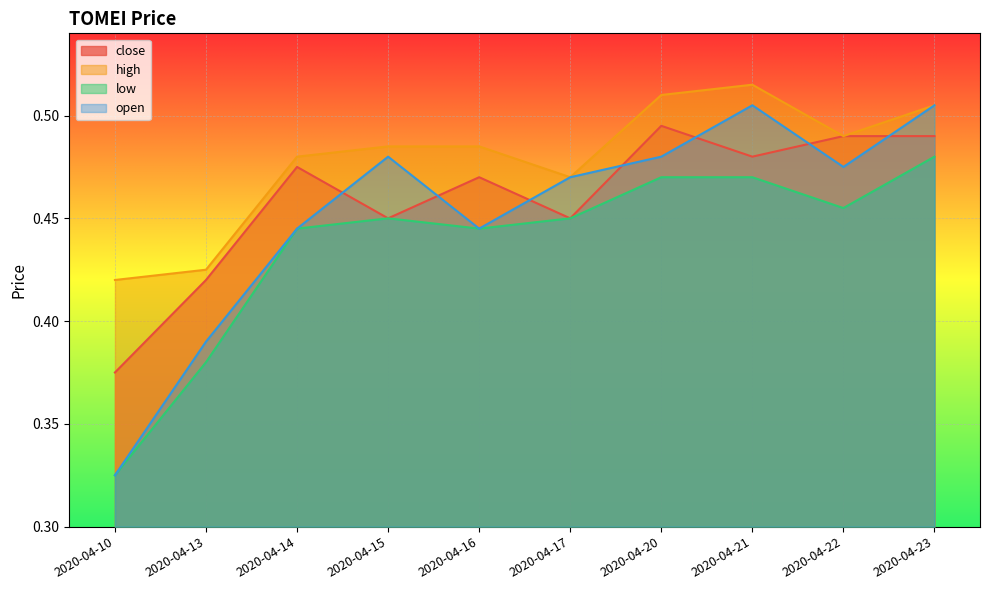

Reading right to left, transcribe all the data shown in this chart.

close: 2020-04-23=0.5	2020-04-22=0.5	2020-04-21=0.5	2020-04-20=0.5	2020-04-17=0.5	2020-04-16=0.5	2020-04-15=0.5	2020-04-14=0.5	2020-04-13=0.4	2020-04-10=0.4
high: 2020-04-23=0.5	2020-04-22=0.5	2020-04-21=0.5	2020-04-20=0.5	2020-04-17=0.5	2020-04-16=0.5	2020-04-15=0.5	2020-04-14=0.5	2020-04-13=0.4	2020-04-10=0.4
low: 2020-04-23=0.5	2020-04-22=0.5	2020-04-21=0.5	2020-04-20=0.5	2020-04-17=0.5	2020-04-16=0.4	2020-04-15=0.5	2020-04-14=0.4	2020-04-13=0.4	2020-04-10=0.3
open: 2020-04-23=0.5	2020-04-22=0.5	2020-04-21=0.5	2020-04-20=0.5	2020-04-17=0.5	2020-04-16=0.4	2020-04-15=0.5	2020-04-14=0.4	2020-04-13=0.4	2020-04-10=0.3